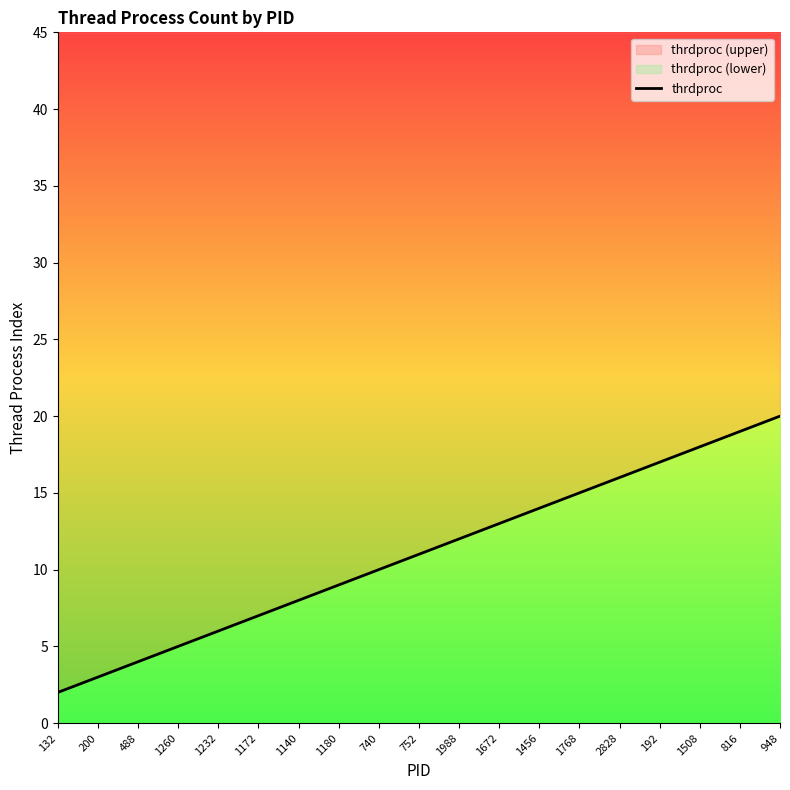

True or false: the data shows 4 at 488.

True